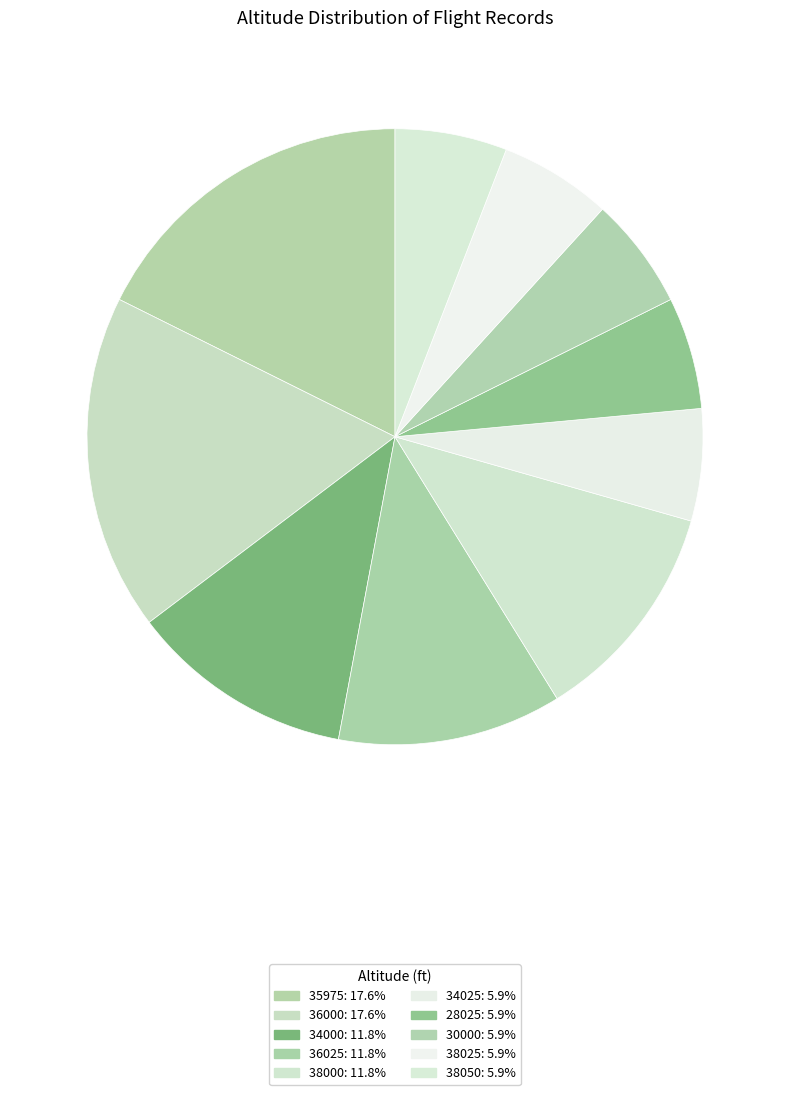

To the nearest percent, what is the average slice percentage?

10%